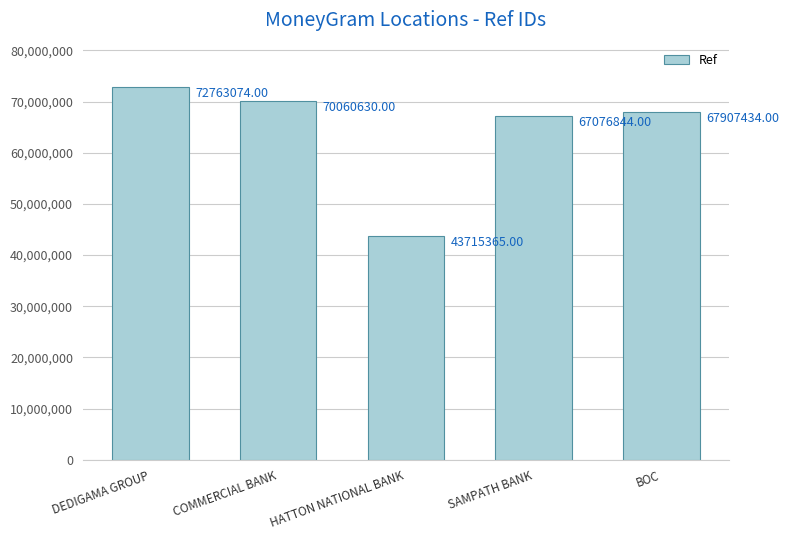

Reading left to right, list all the values displayed in this chart.

72763074	70060630	43715365	67076844	67907434